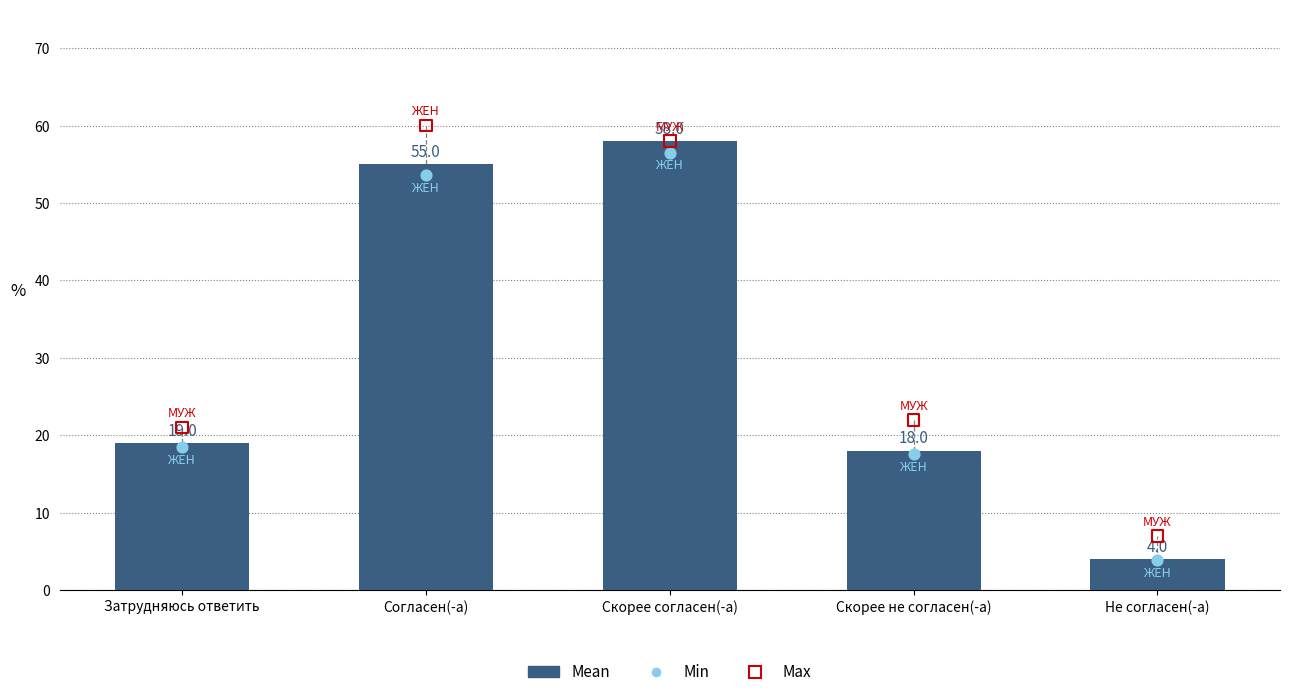

What is the total value across all series at Затрудняюсь ответить?

58.5